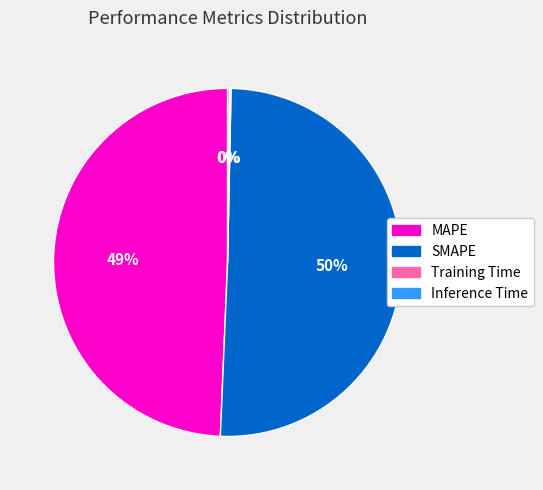

The MAPE slice represents 49% of the pie. True or false?

True